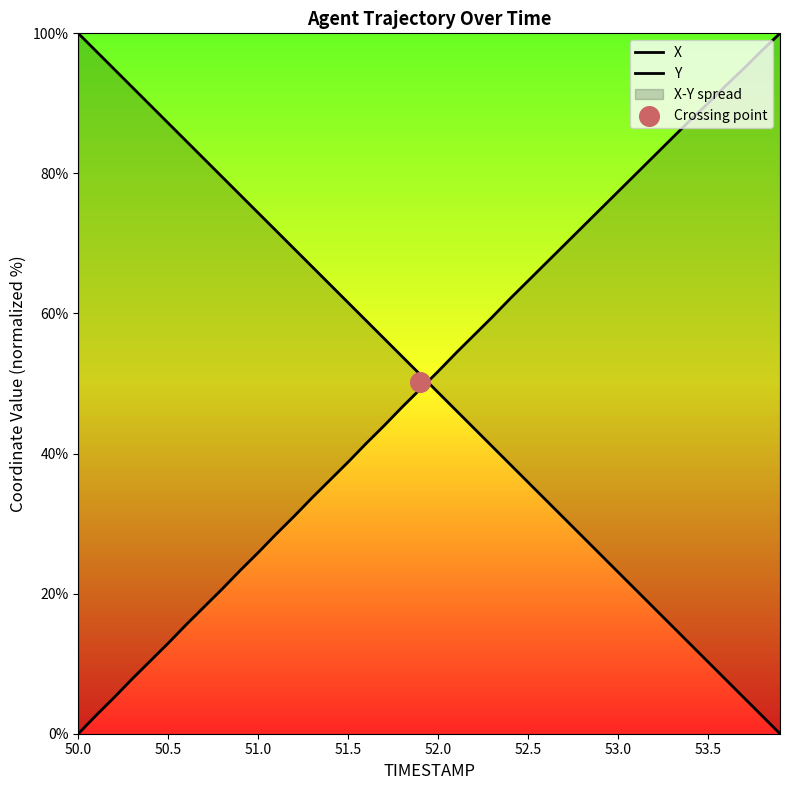

Which series reaches the maximum Y coordinate?

X